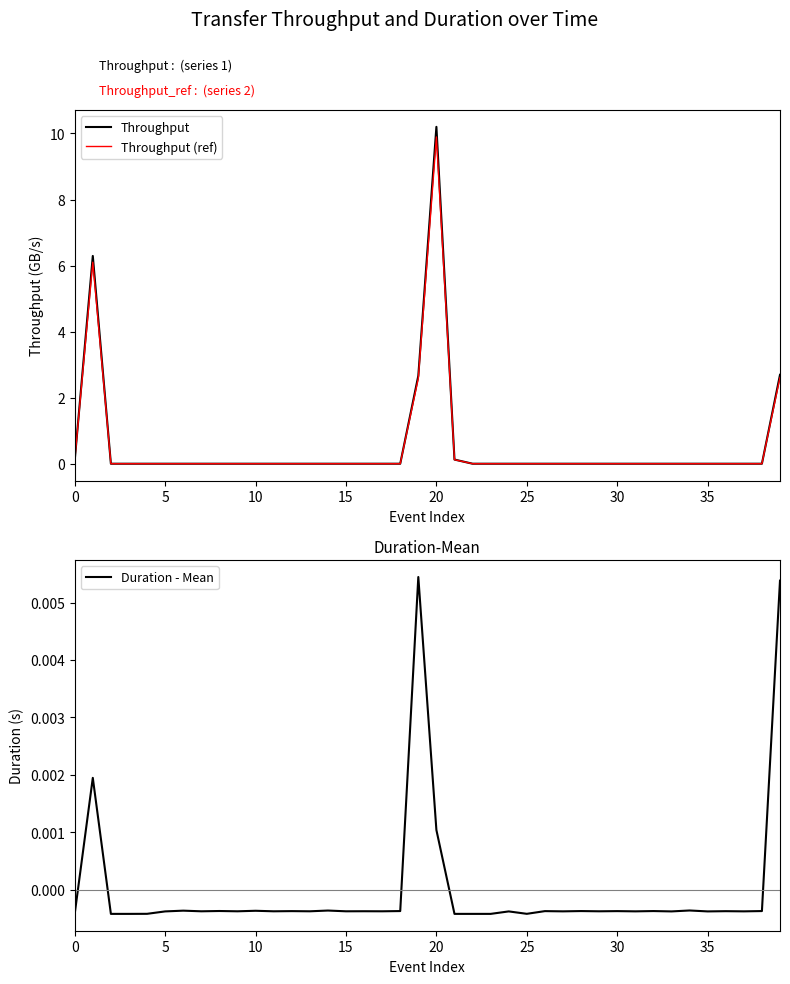

What is the total value across all series at 19?

5.3